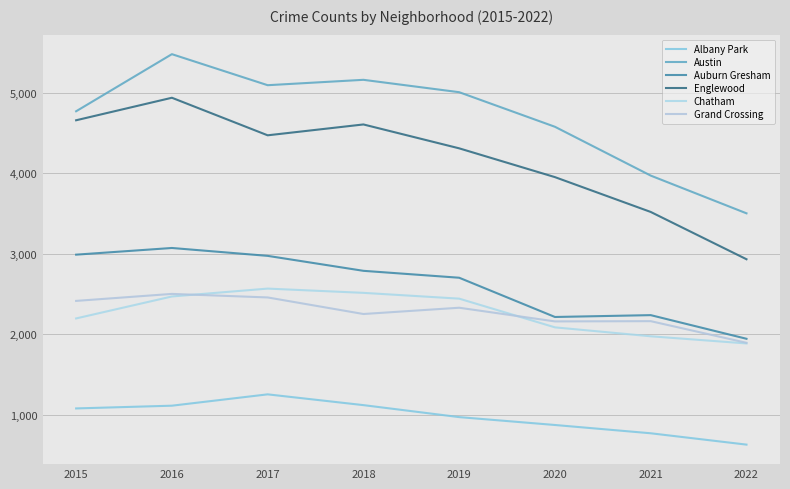

Is the value of Chatham at 2022 greater than the value of Englewood at 2019?

No